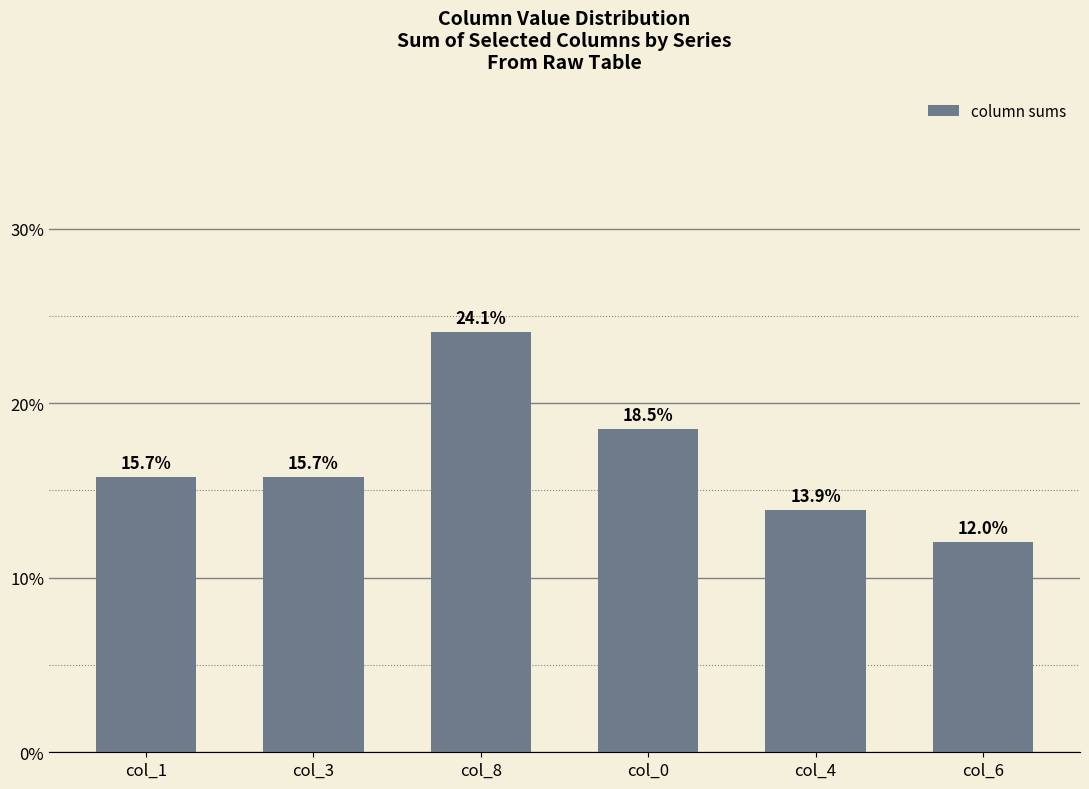

Reading left to right, extract all data points from this chart.

15.7	15.7	24.1	18.5	13.9	12.0